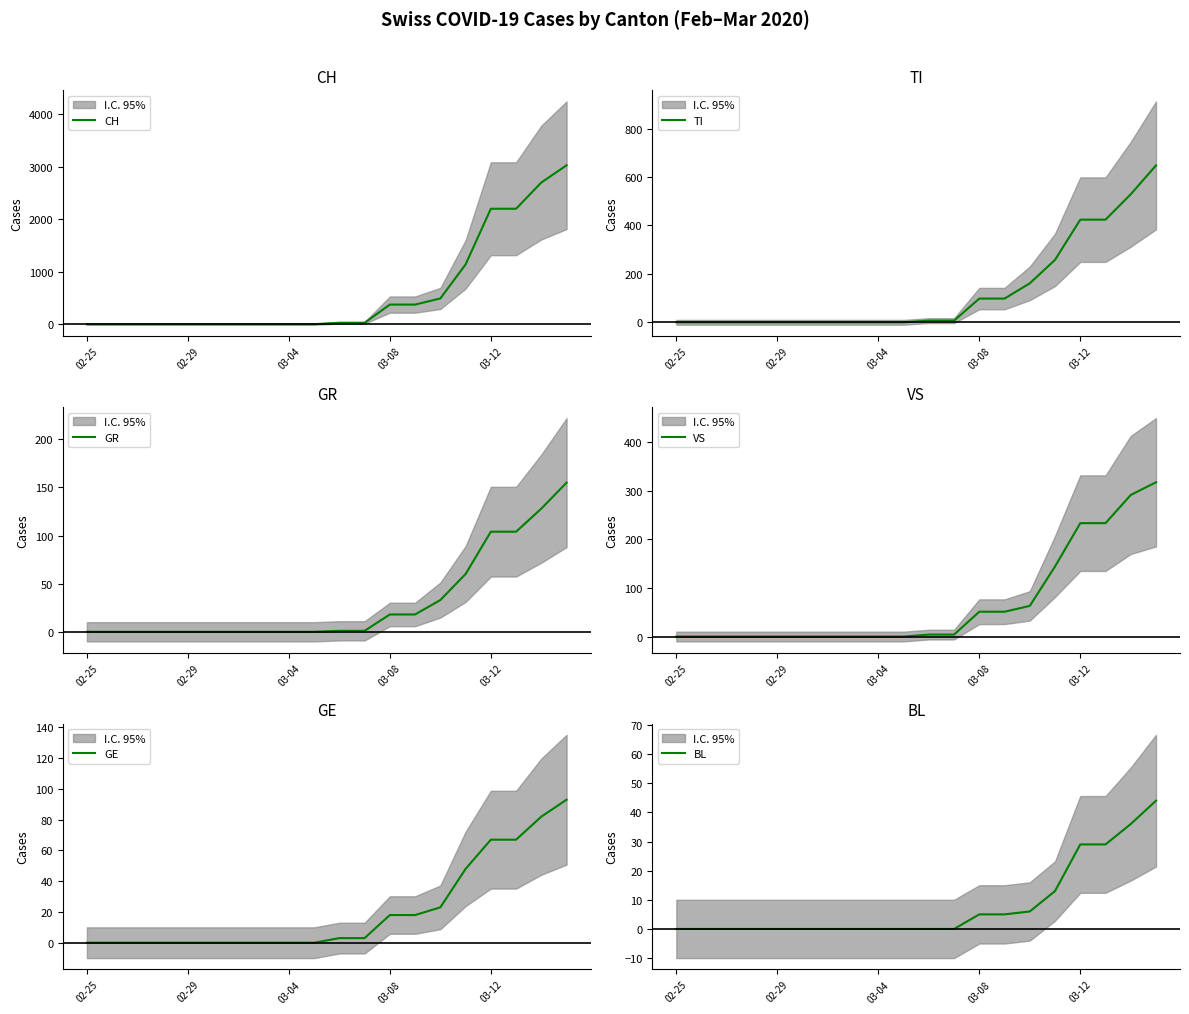

What is the highest value of the CH series?

3028